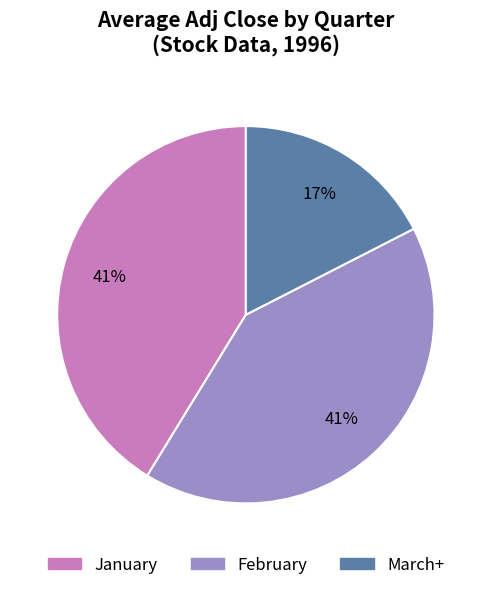

How many segments does this pie chart have?

3